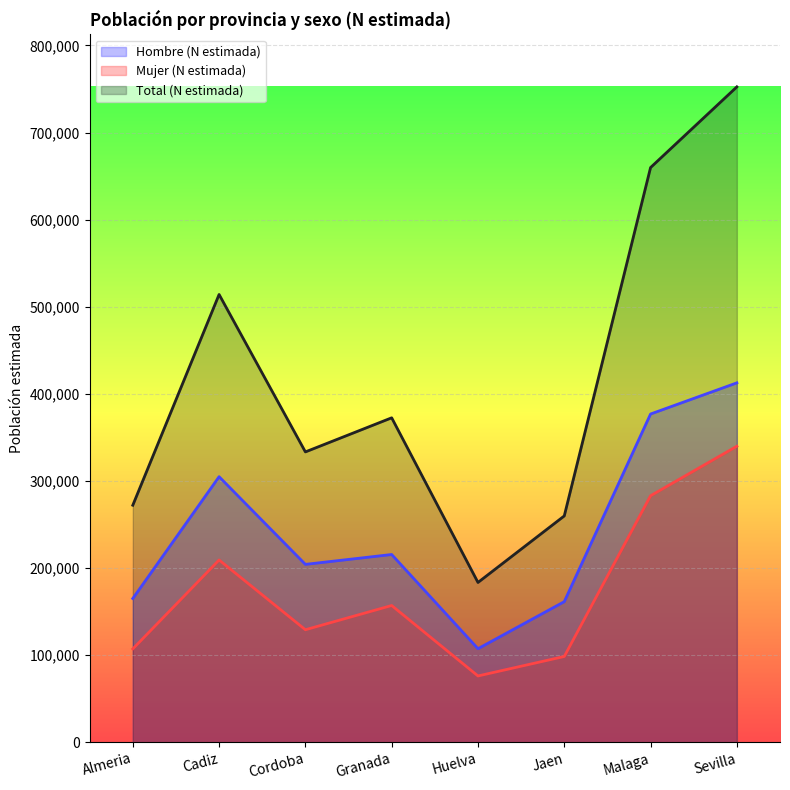

What position from the right is Cordoba?

6